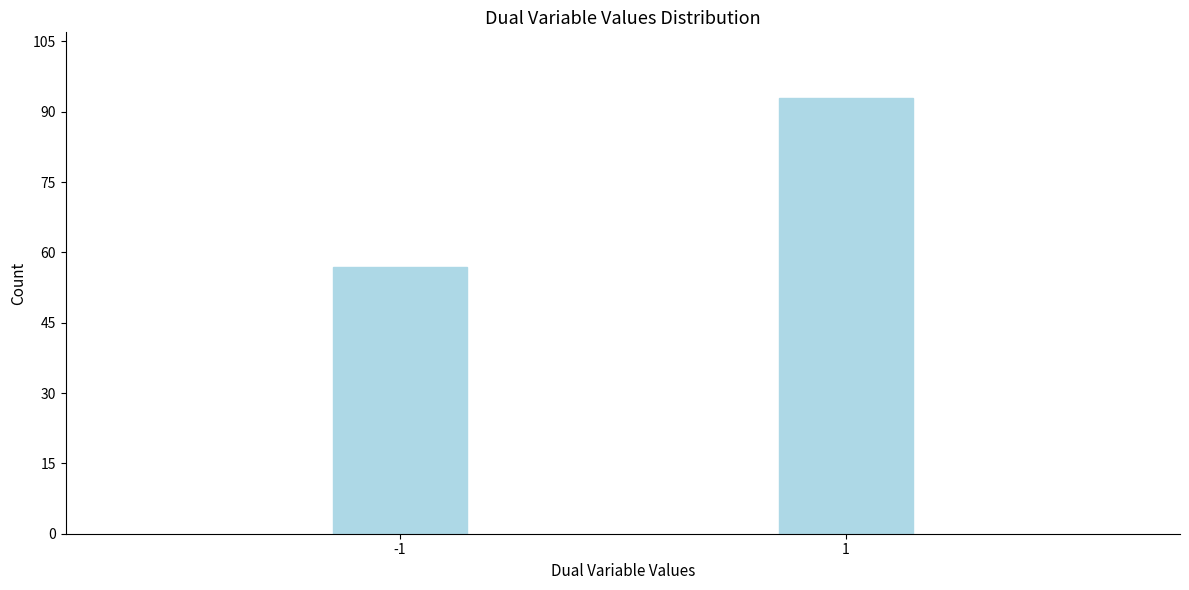

Reading left to right, list all the values displayed in this chart.

-1=57	1=93